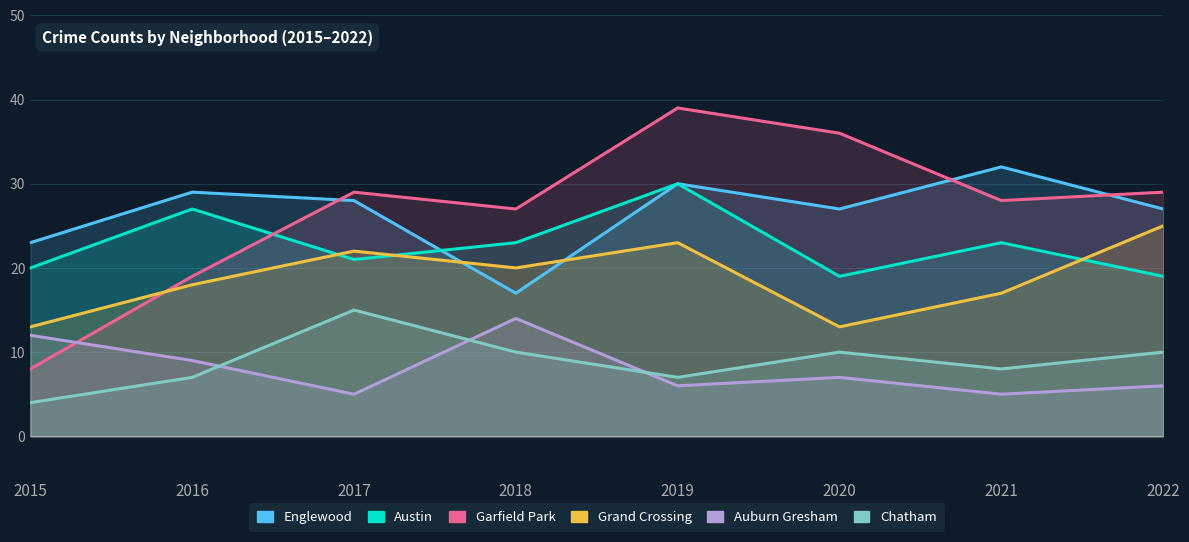

At which label does Englewood first exceed 28?

2016